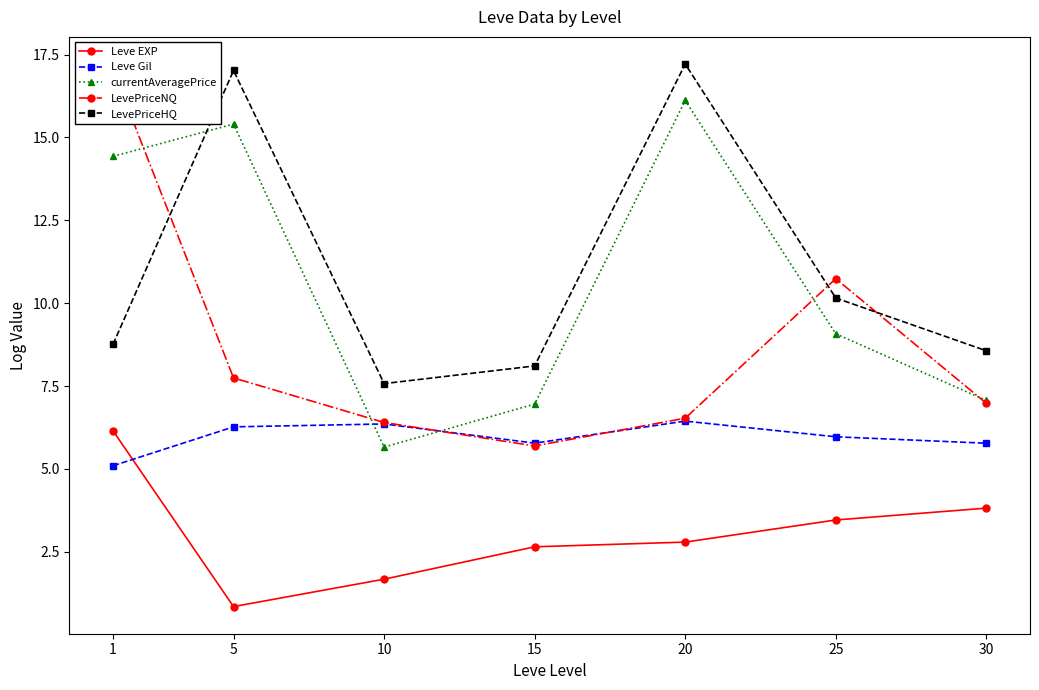

Read the LevePriceHQ value at 1.

8.8